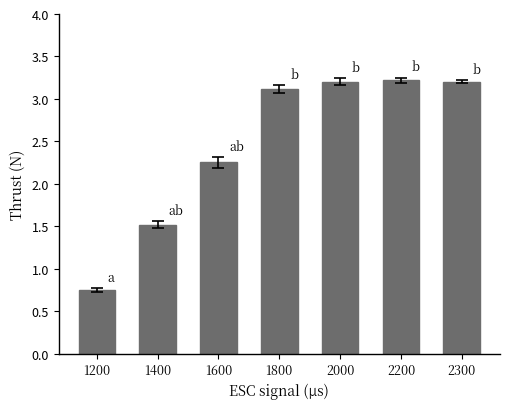

What is the sum of the values at 1200 and 2300?

4.0